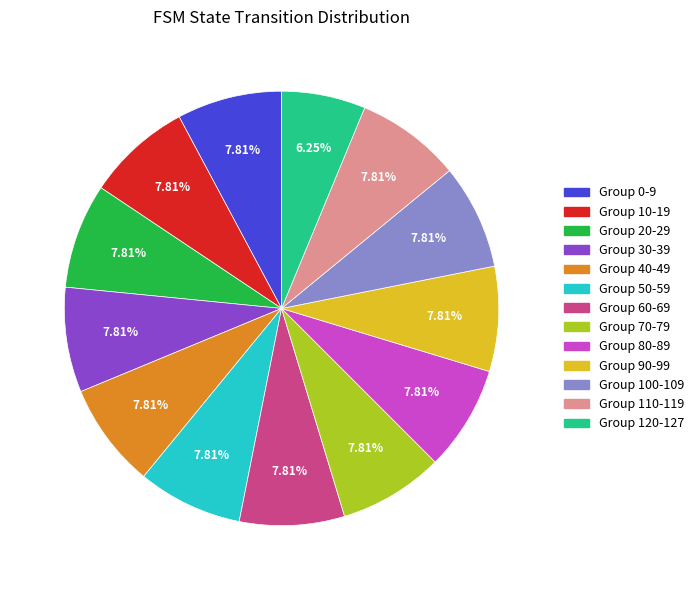

How many segments does this pie chart have?

13